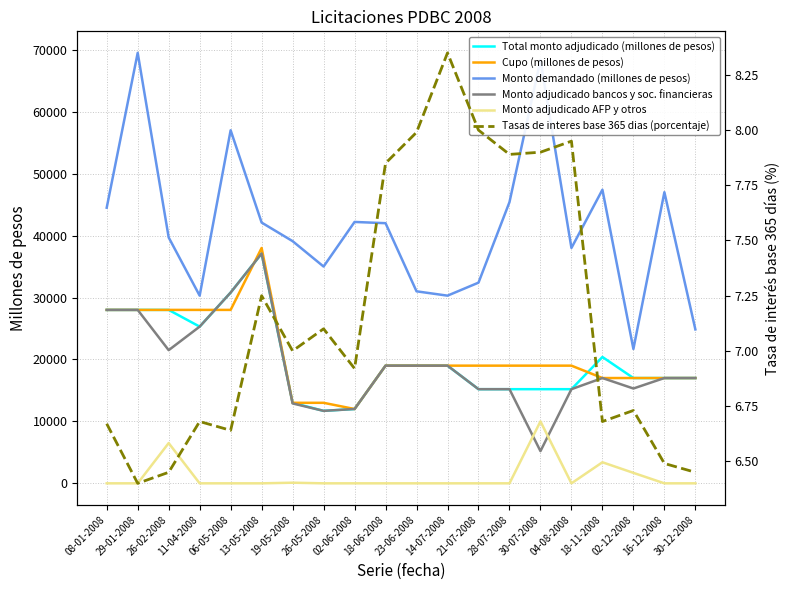

What is the difference between the second highest and minimum values in the Monto adjudicado bancos y soc. financieras series?

25600.0